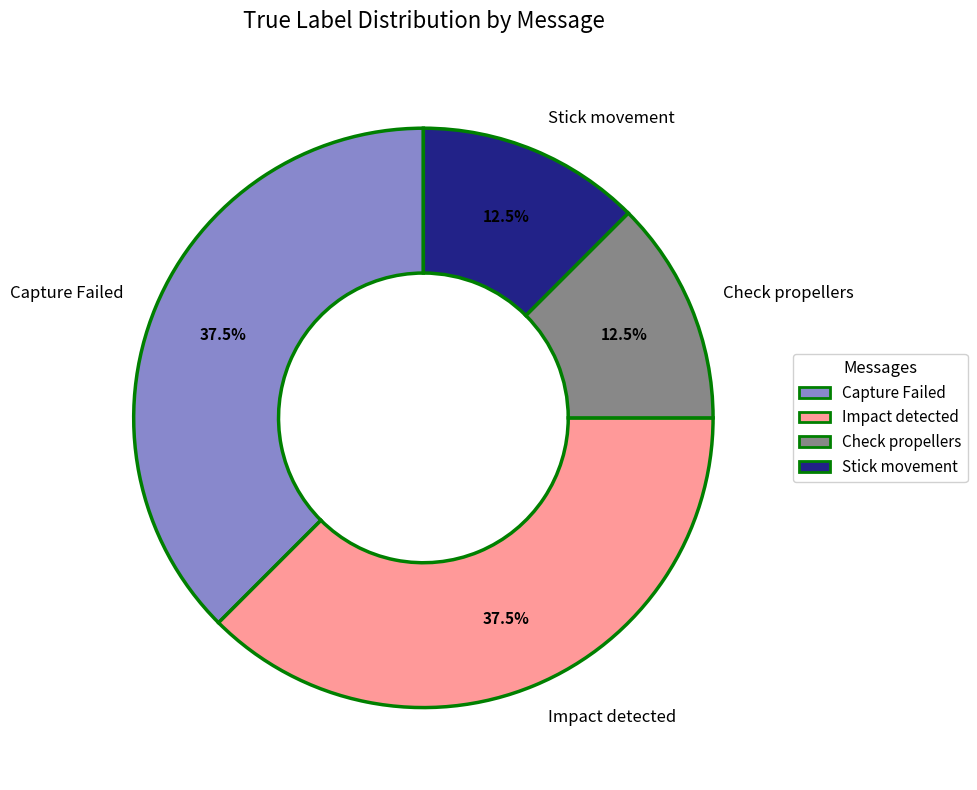

How much of the chart is everything except Check propellers?

87.5%